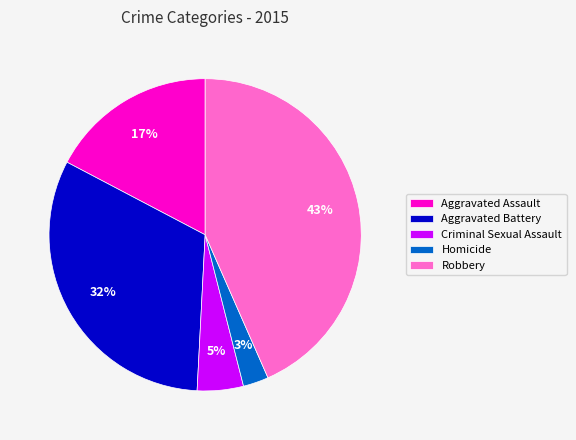

To the nearest percent, what is the average slice percentage?

20%